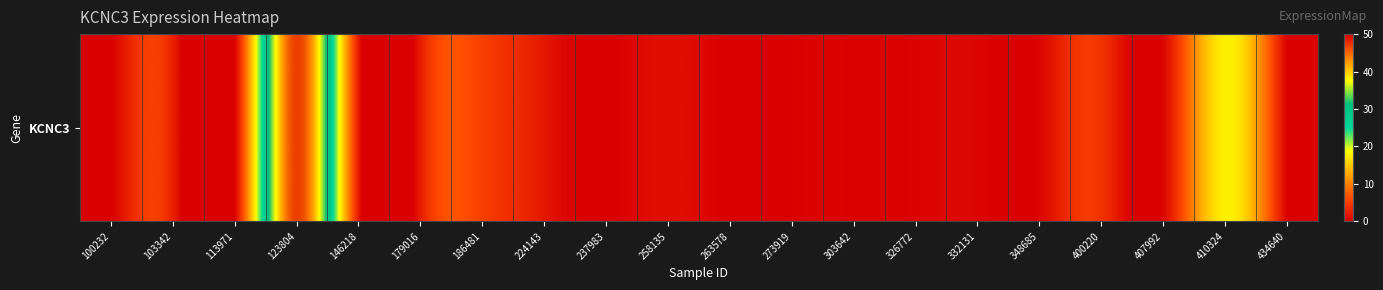

What is the difference between the values at 326772 and 237983?

0.3